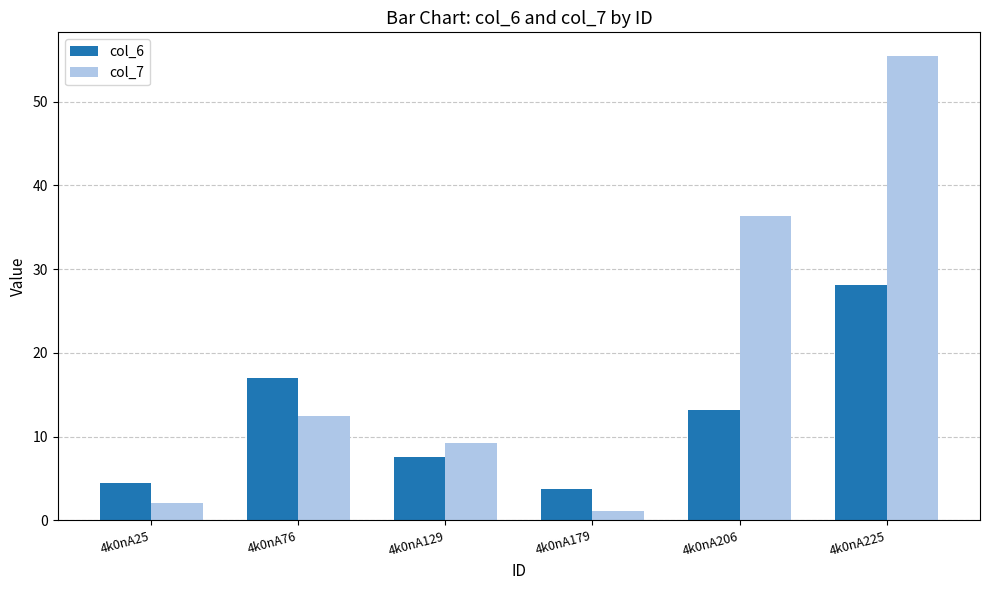

What is the difference between the maximum and minimum values in the col_6 series?

24.3